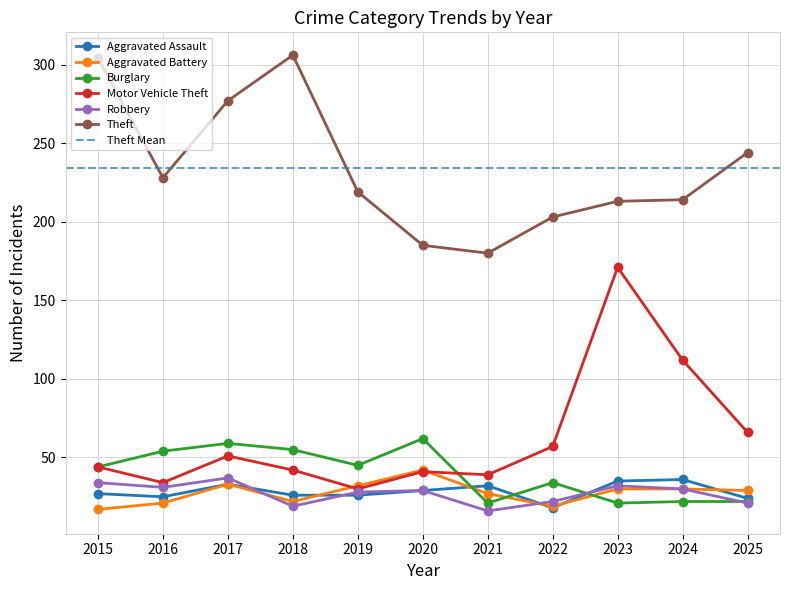

Is the value of Motor Vehicle Theft at 2018 greater than the value of Theft at 2025?

No